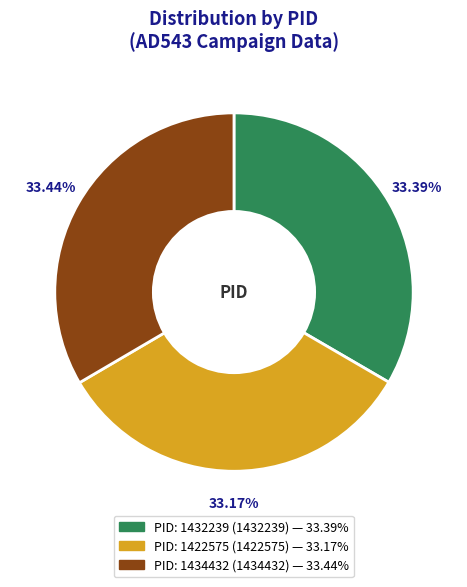

Is there any slice that represents more than half of the pie?

No